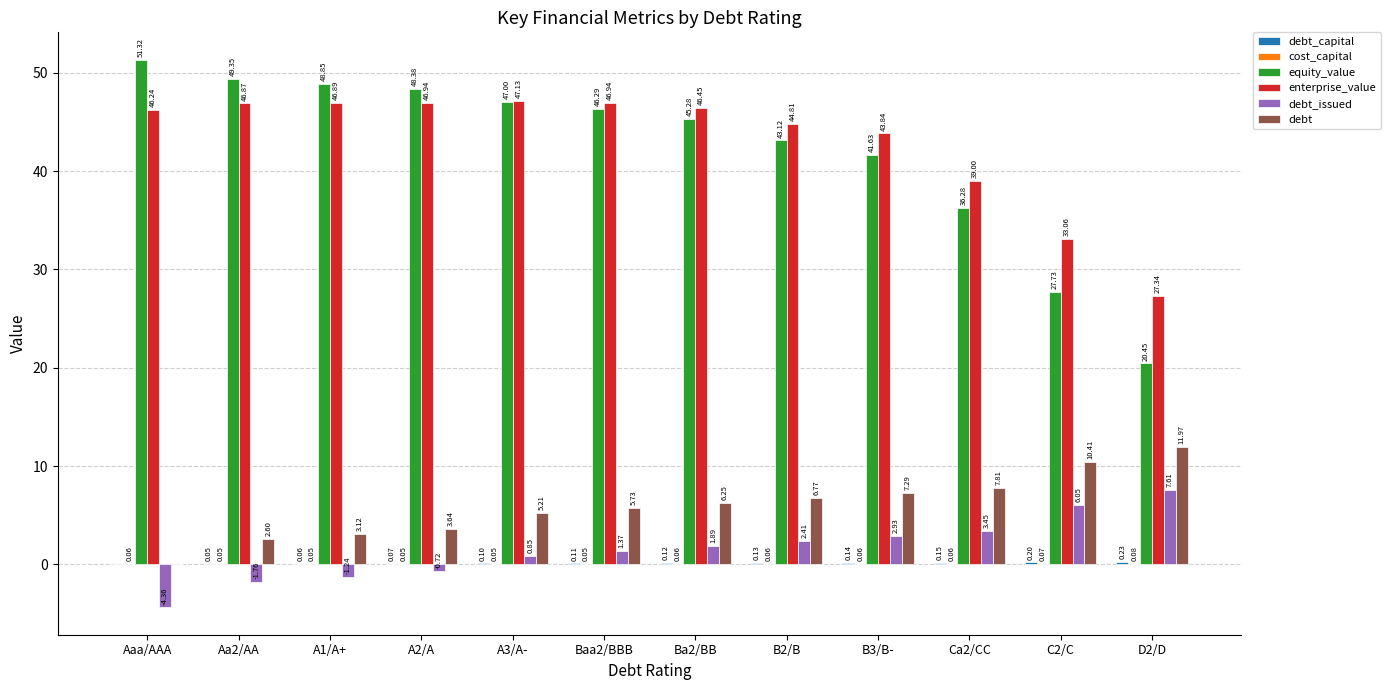

At which category does the chart reach its peak across all series?

Aaa/AAA